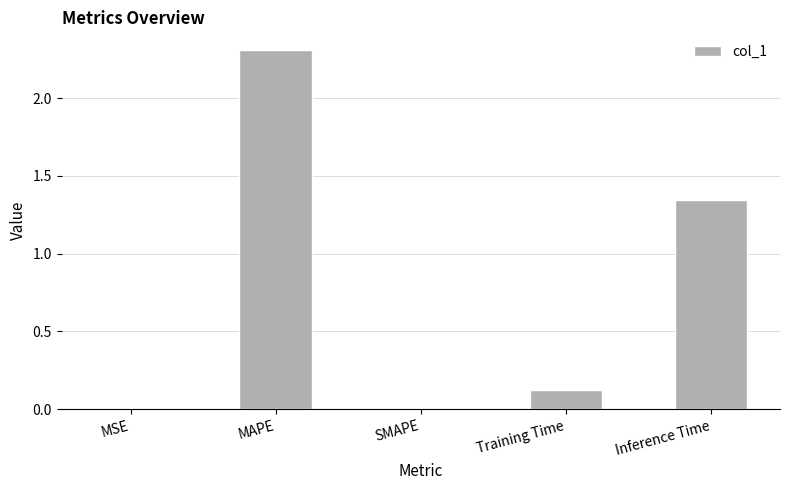

At which label is the value closest to 1?

Inference Time